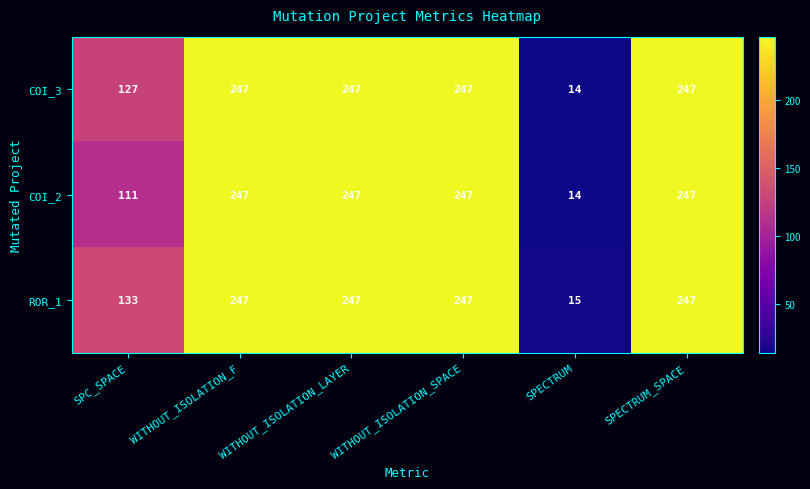

Is it true that COI_3 equals 327 at WITHOUT_ISOLATION_F?

False